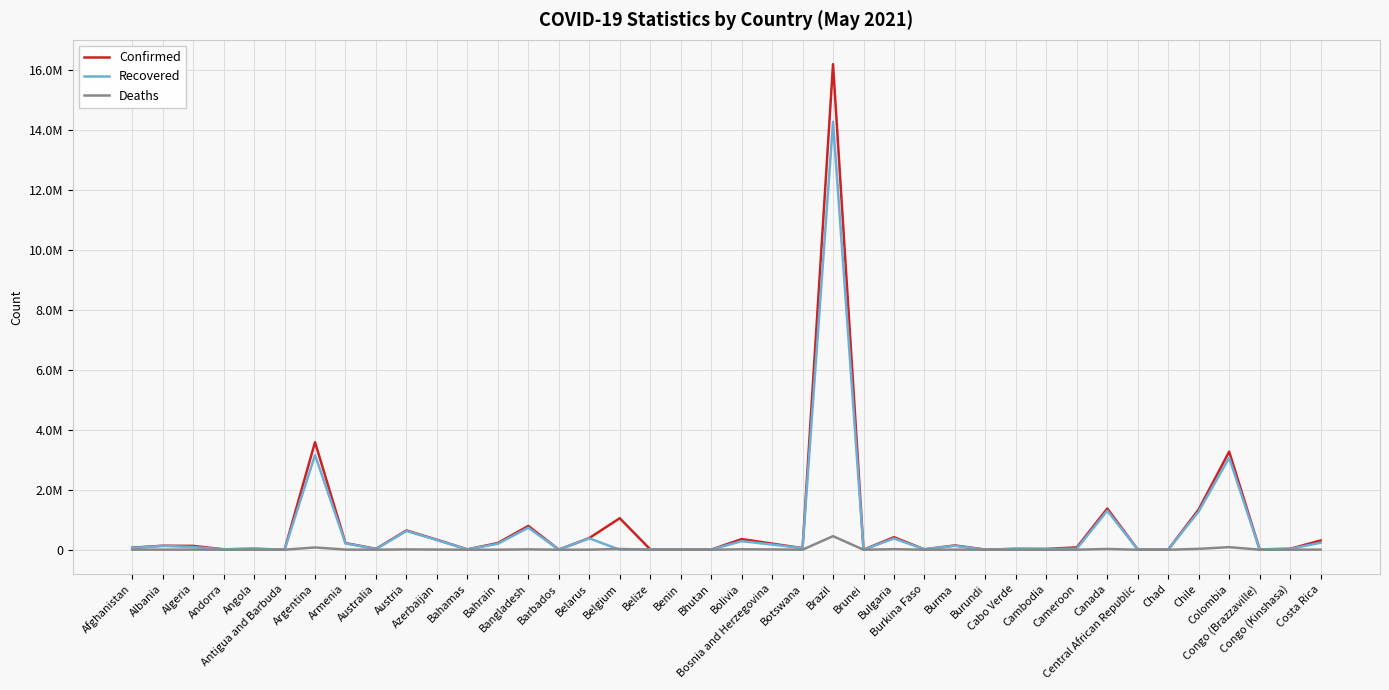

Does the chart have visible grid lines?

Yes